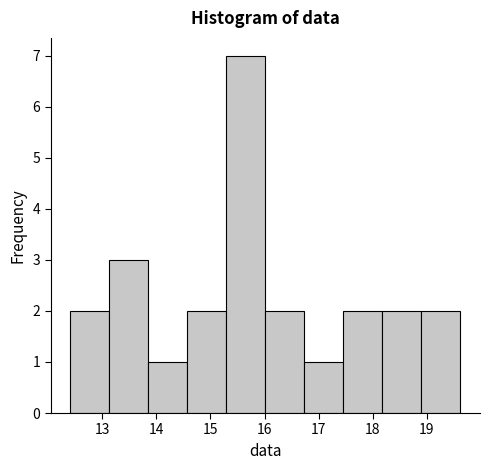

How tall is the bar that spans 13.9 to 14.6 on the x-axis? Neither the bar edges nor the heights are printed on the chart, so give them approximately, as read against the axes.

1